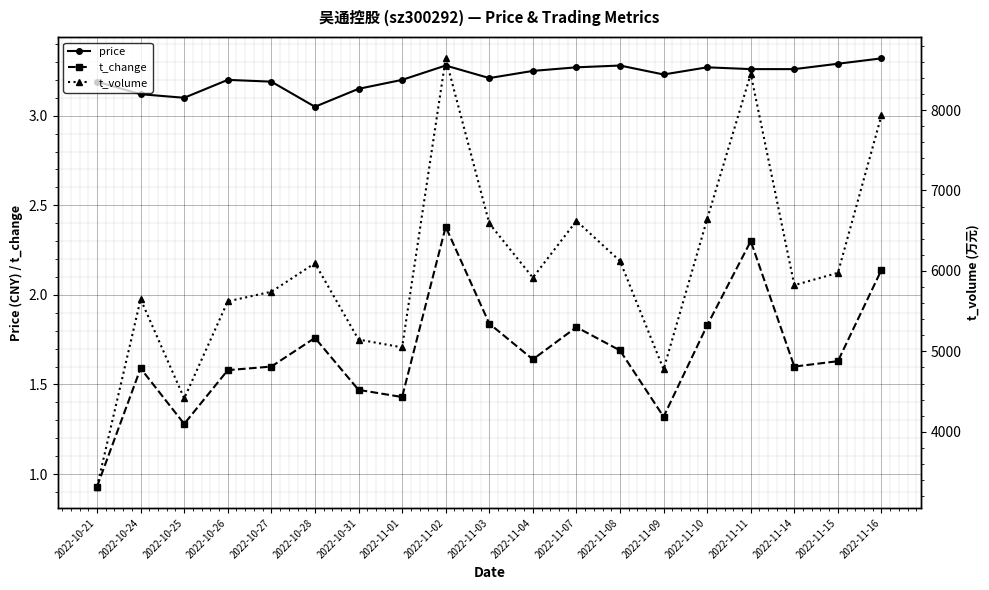

Reading left to right, extract all data points from this chart.

price: 3.2	3.1	3.1	3.2	3.2	3.0	3.1	3.2	3.3	3.2	3.2	3.3	3.3	3.2	3.3	3.3	3.3	3.3	3.3
t_change: 0.9	1.6	1.3	1.6	1.6	1.8	1.5	1.4	2.4	1.8	1.6	1.8	1.7	1.3	1.8	2.3	1.6	1.6	2.1
t_volume: 3319.0	5649.0	4415.0	5622.0	5741.0	6096.0	5147.0	5050.0	8642.0	6591.0	5916.0	6622.0	6123.0	4777.0	6645.0	8449.0	5823.0	5976.0	7935.0